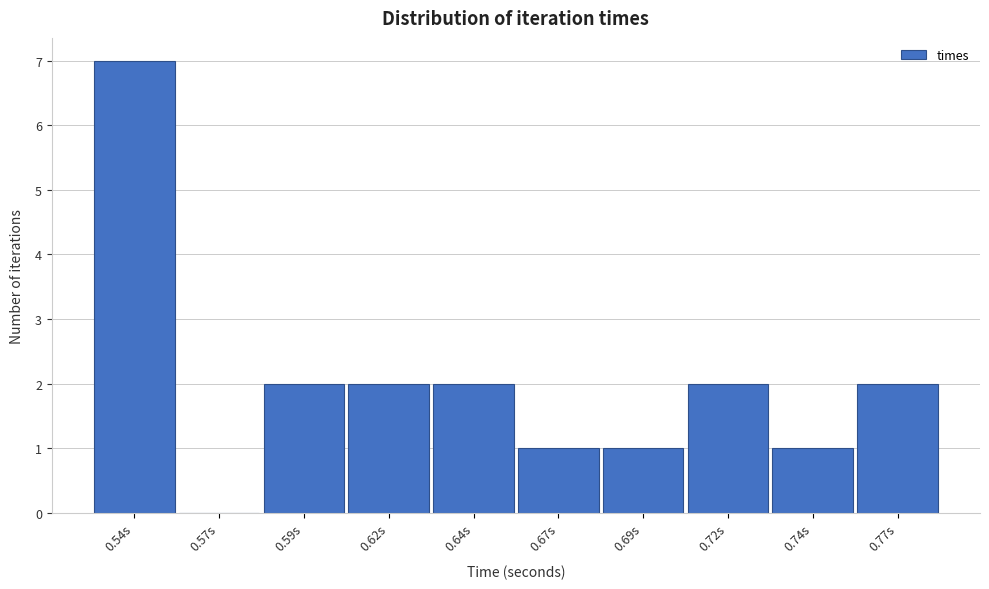

Reading left to right, transcribe all the data shown in this chart.

0.54s=7	0.57s=0	0.59s=2	0.62s=2	0.64s=2	0.67s=1	0.69s=1	0.72s=2	0.74s=1	0.77s=2